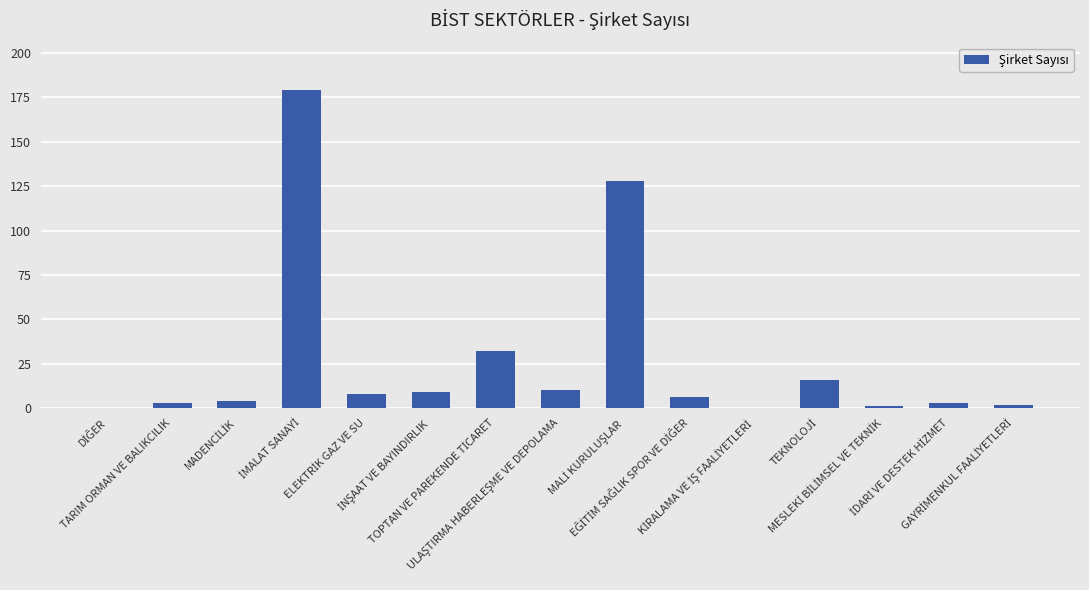

What is the sum of all values?

401